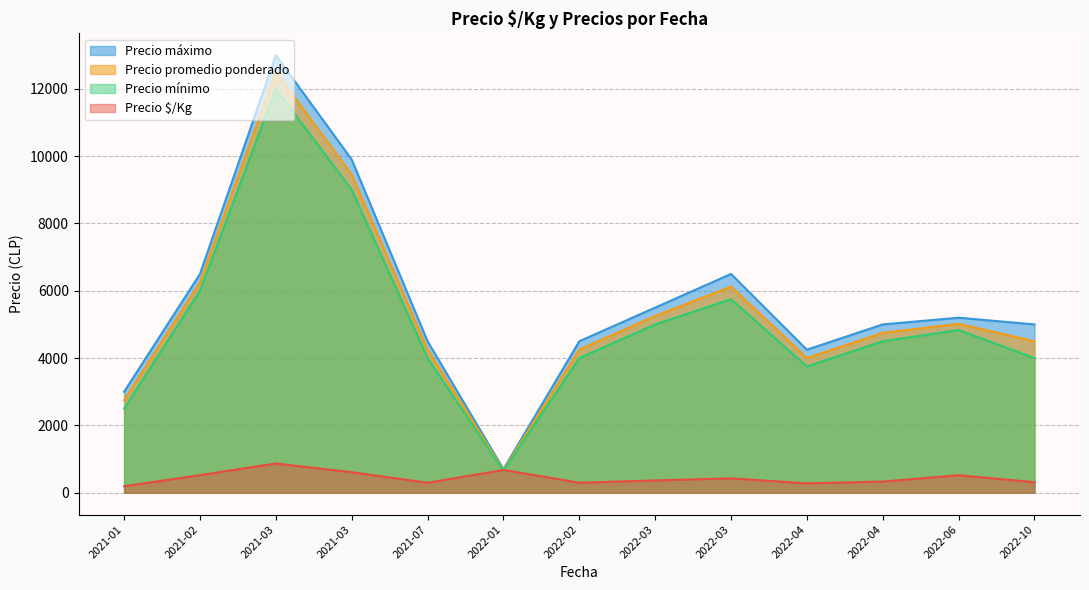

Where is the first local minimum for Precio $/Kg?

2021-07